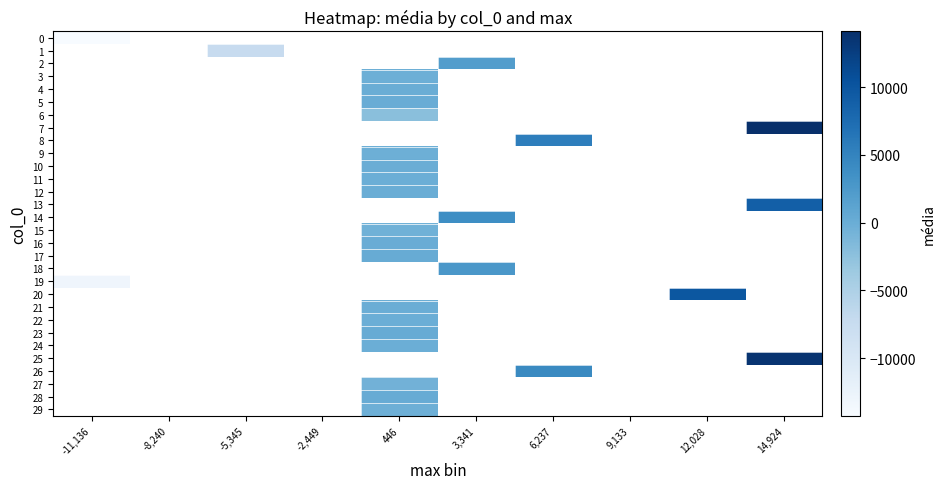

Is the value of 22 at 446 greater than the value of 13 at -8,240?

No